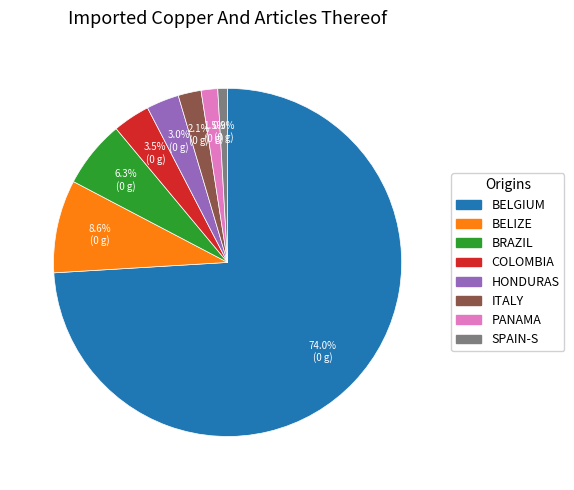

Is there a majority slice in this chart?

Yes